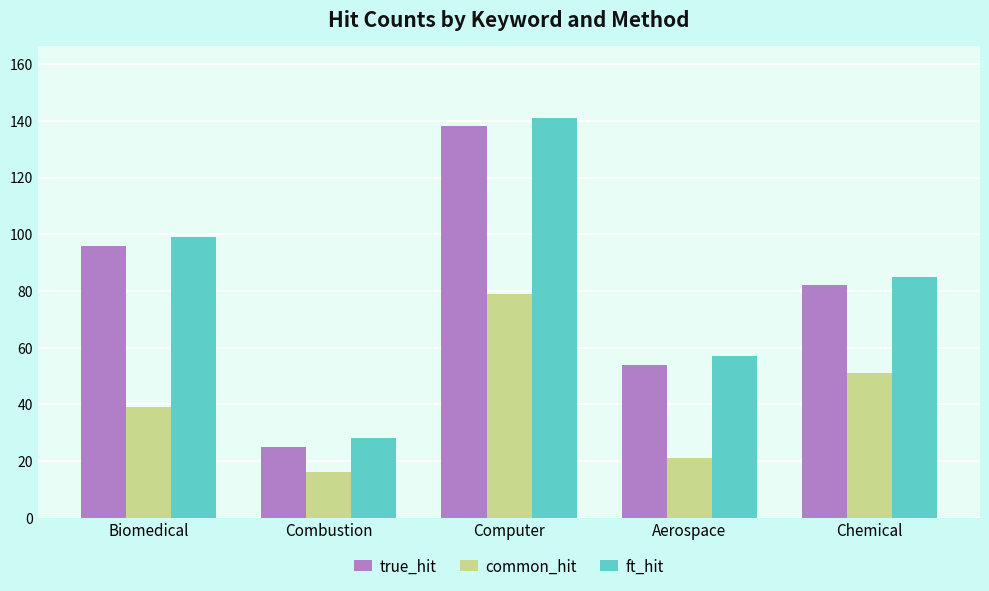

List the labels in order of ft_hit value, smallest first.

Combustion, Aerospace, Chemical, Biomedical, Computer